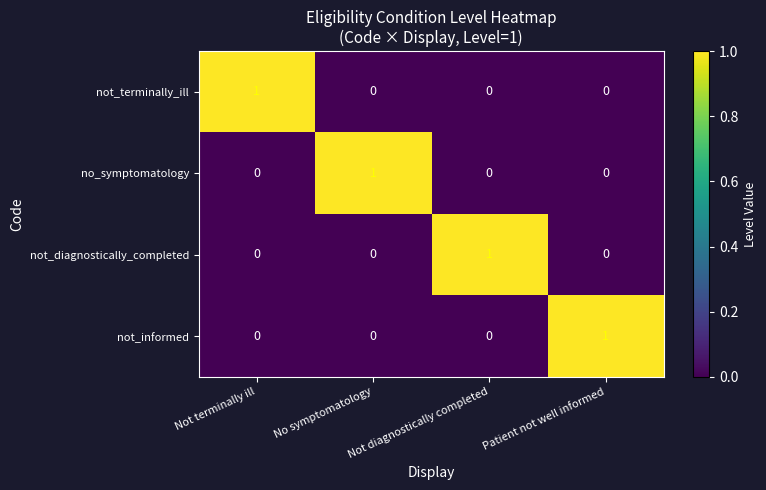

The not_terminally_ill series shows -1 at No symptomatology. True or false?

False